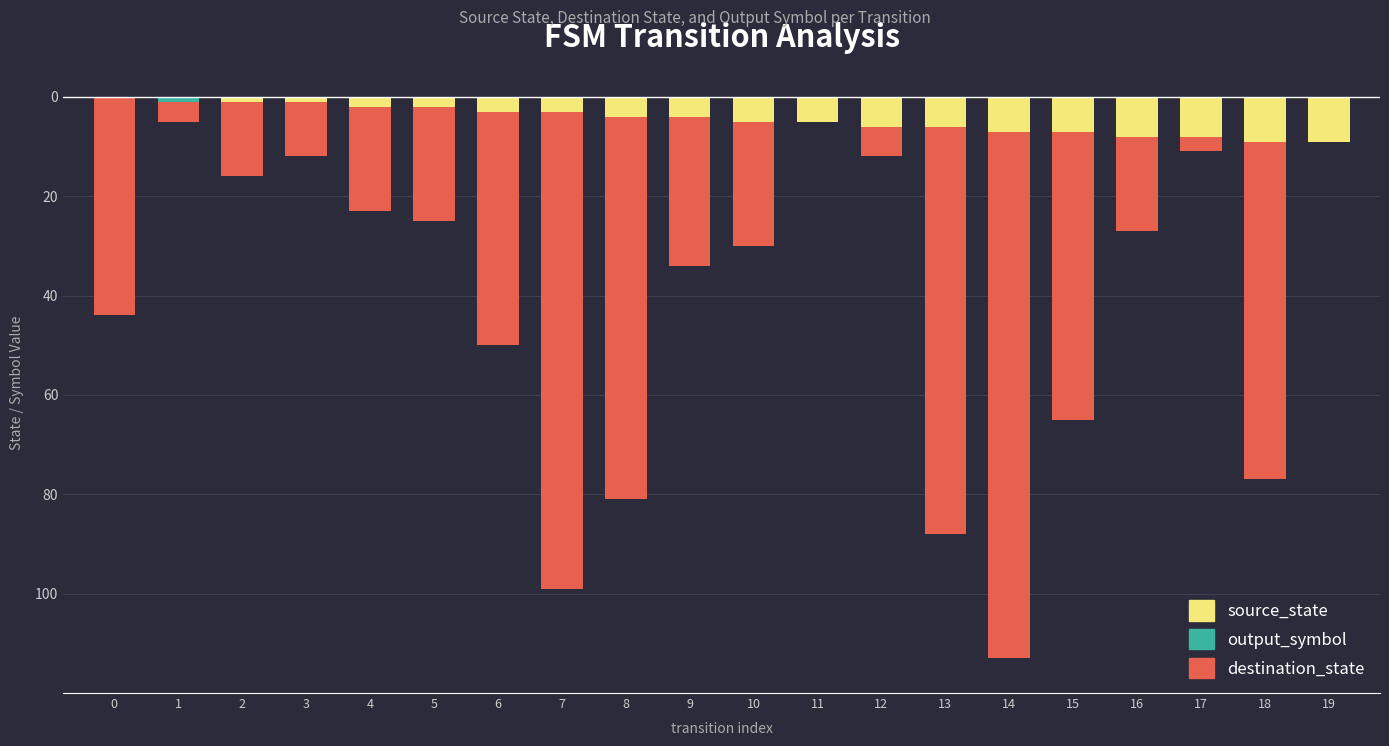

True or false: destination_state has a value of -18 at 17.

False